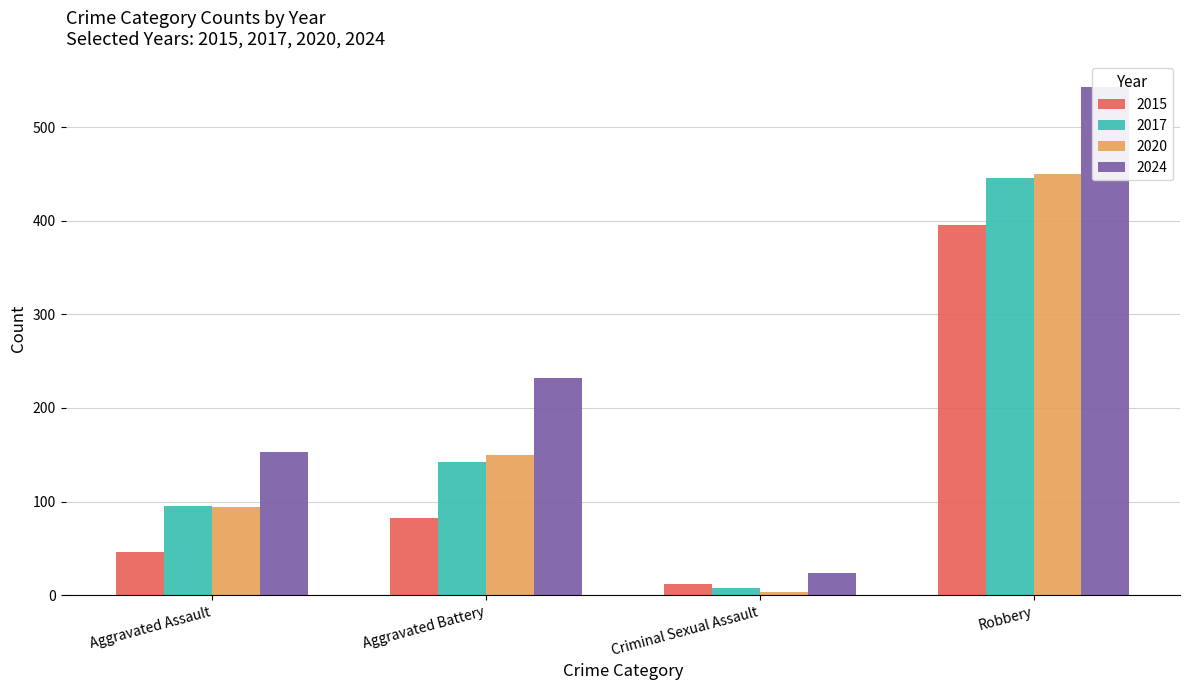

What is the value of the Robbery bar at the 1st from the left?

395